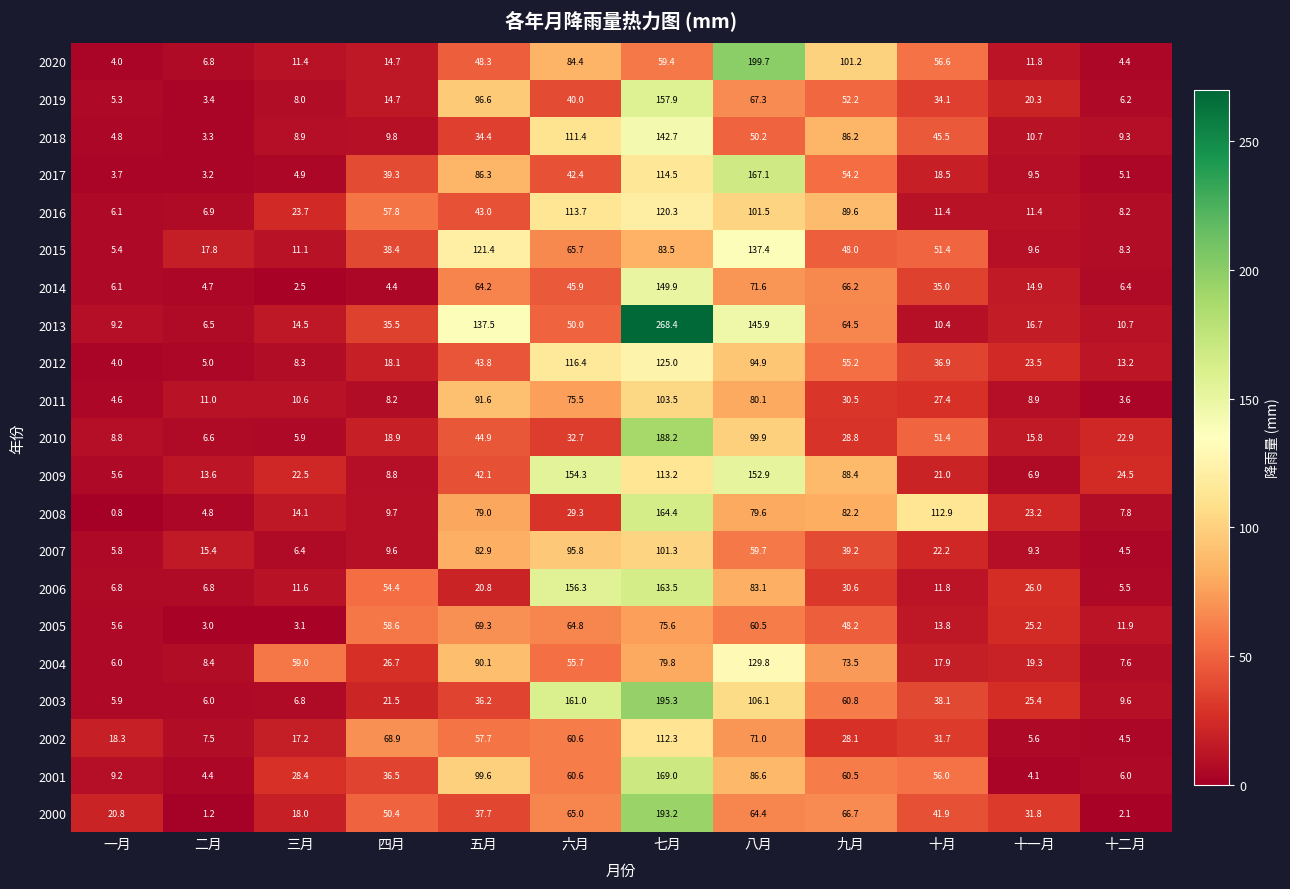

Read the 2012 value at 六月.

116.4